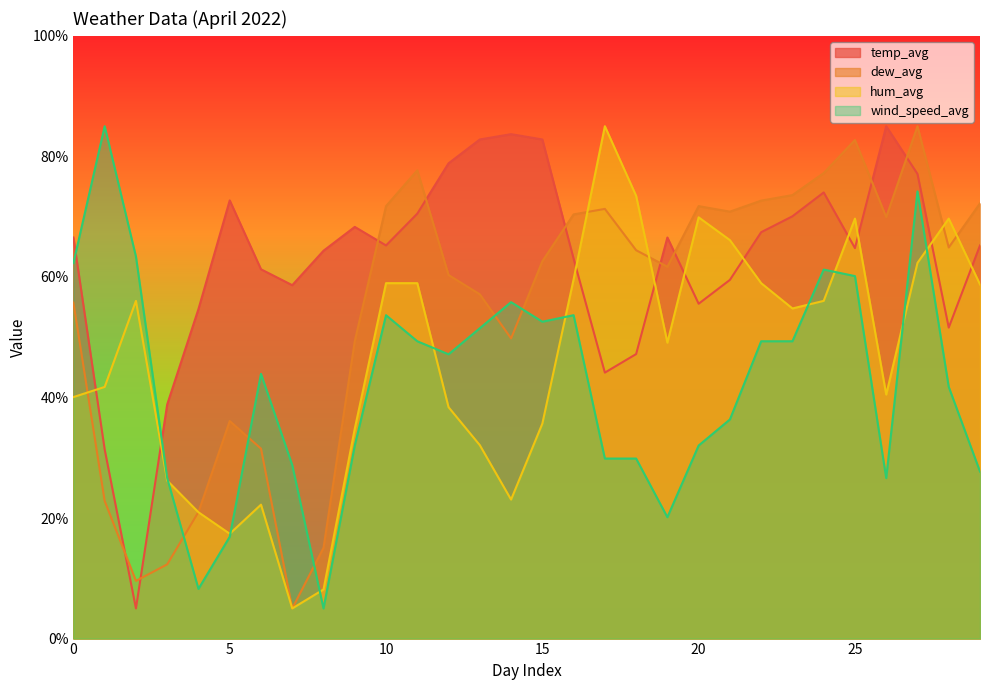

At how many categories does at least one series exceed 10?

30